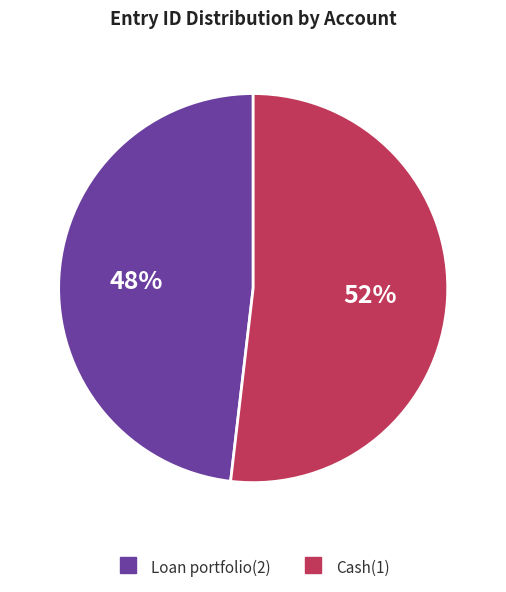

What percentage is the Cash(1) slice, to the nearest percent?

52%